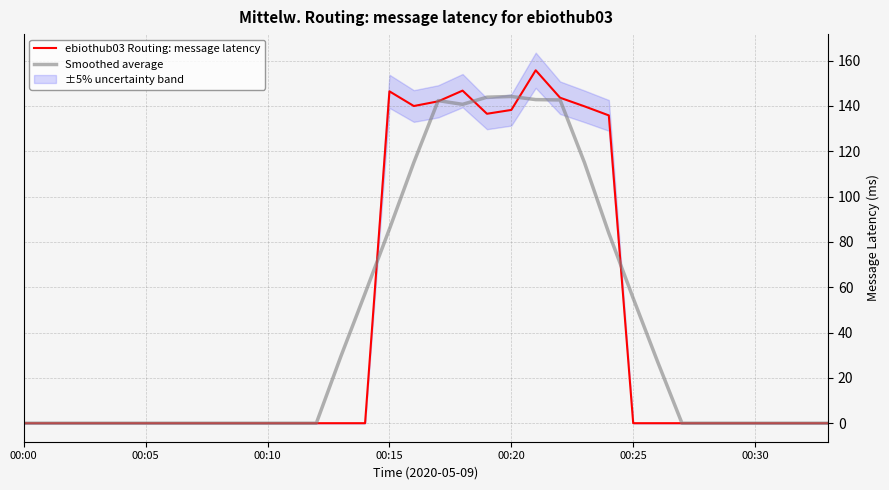

The value of Smoothed average at 23 is 154.5. True or false?

False